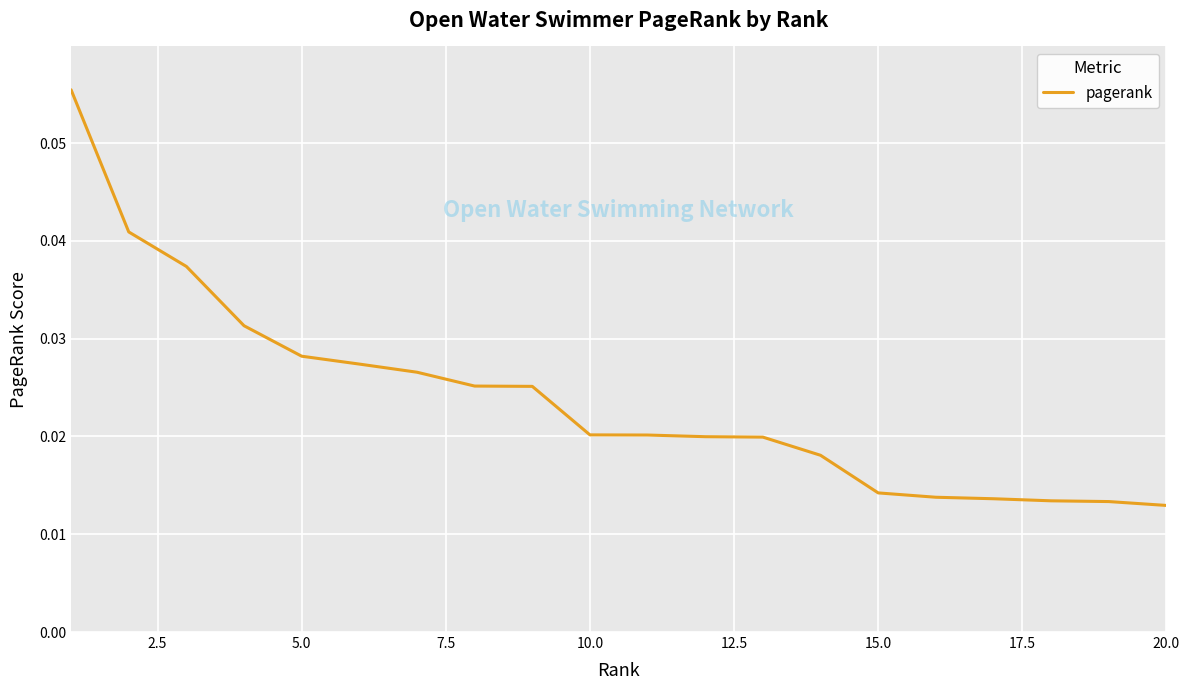

Which has a higher value, 10.0 or 15.0?

10.0